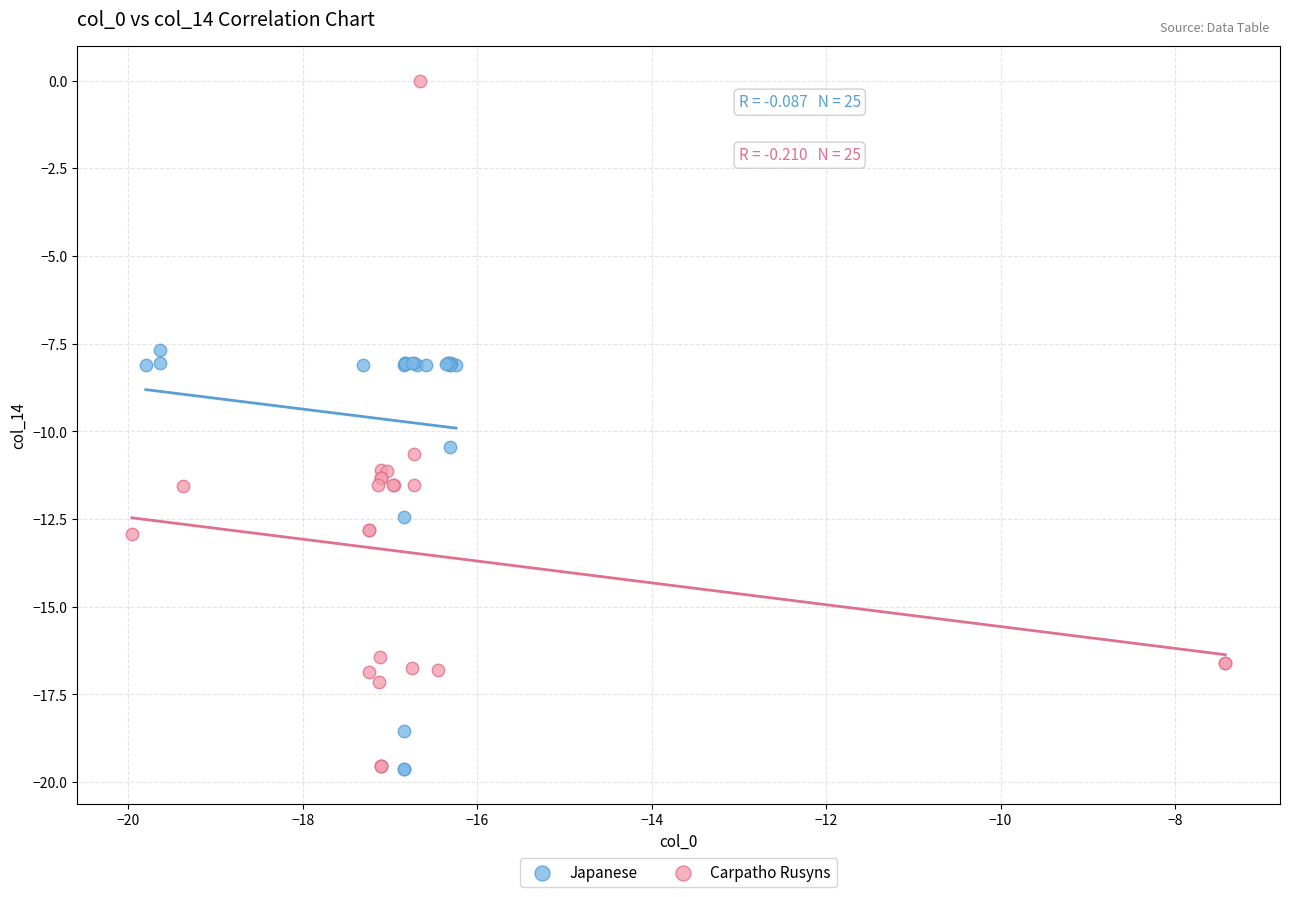

Which series contains the highest Y value?

Carpatho Rusyns